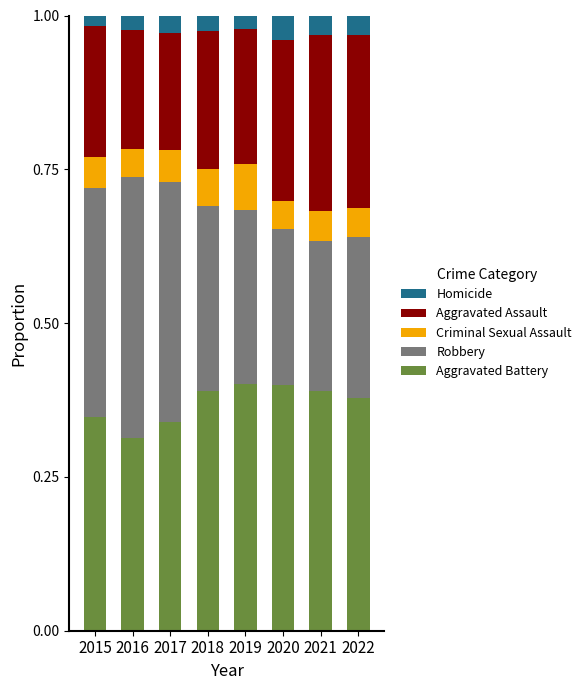

How many Aggravated Battery values are between 0 and 1?

8